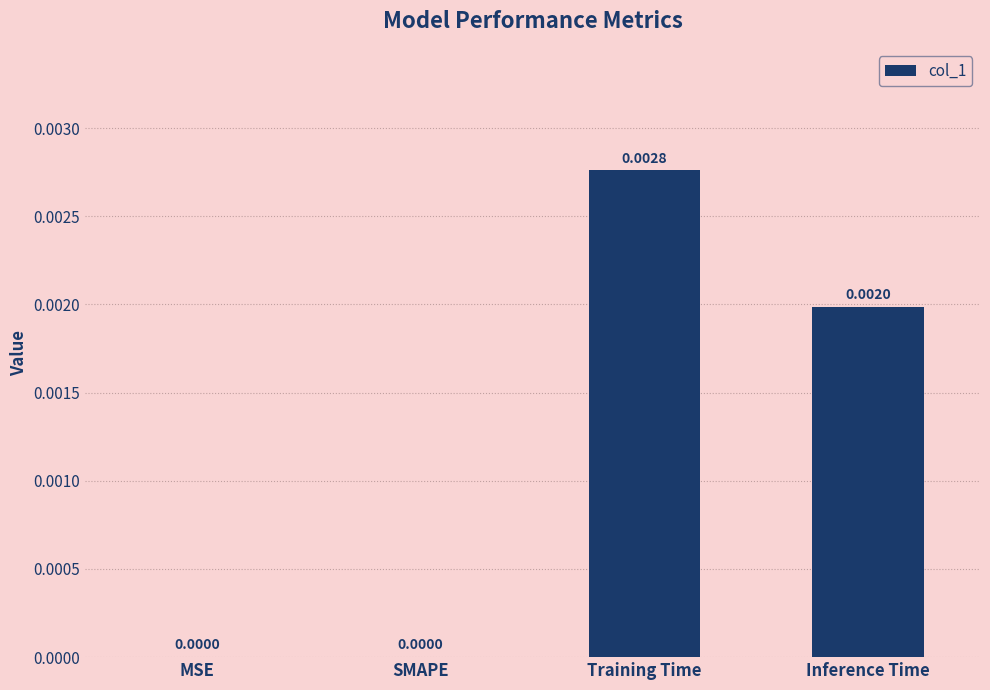

At which category does the chart reach its peak across all series?

Training Time